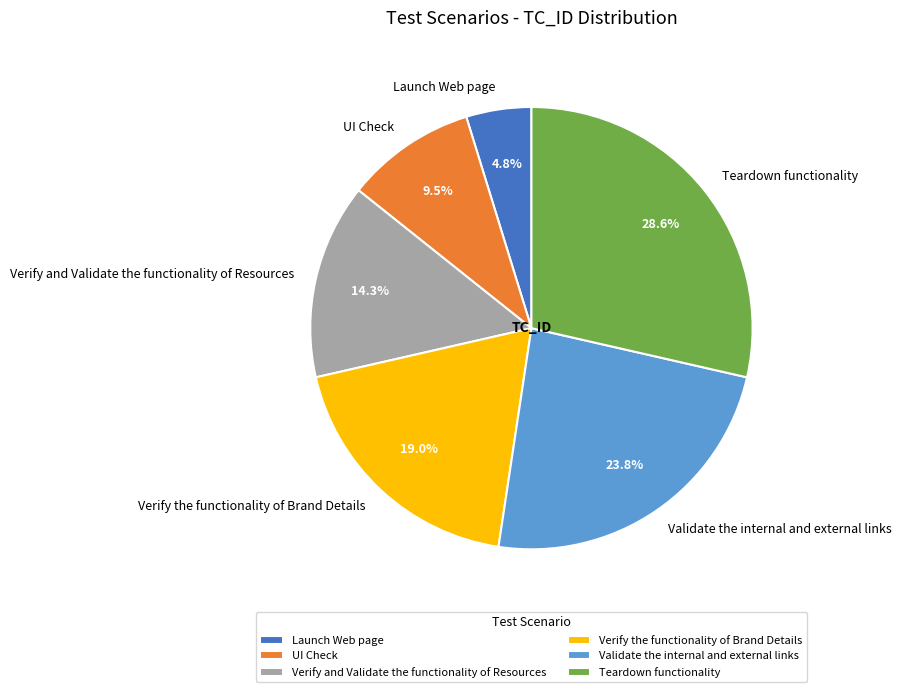

What is the total percentage of Verify the functionality of Brand Details and Teardown functionality?

47.6%